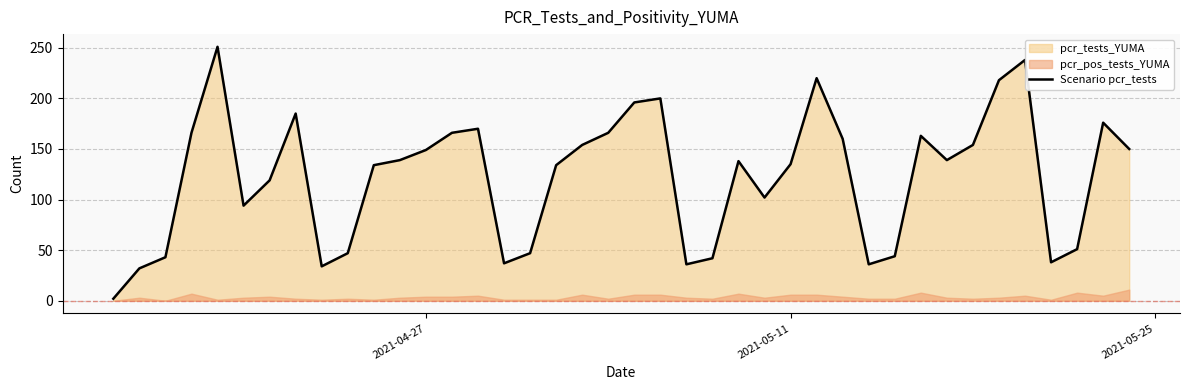

What is the maximum value shown in the chart?

251